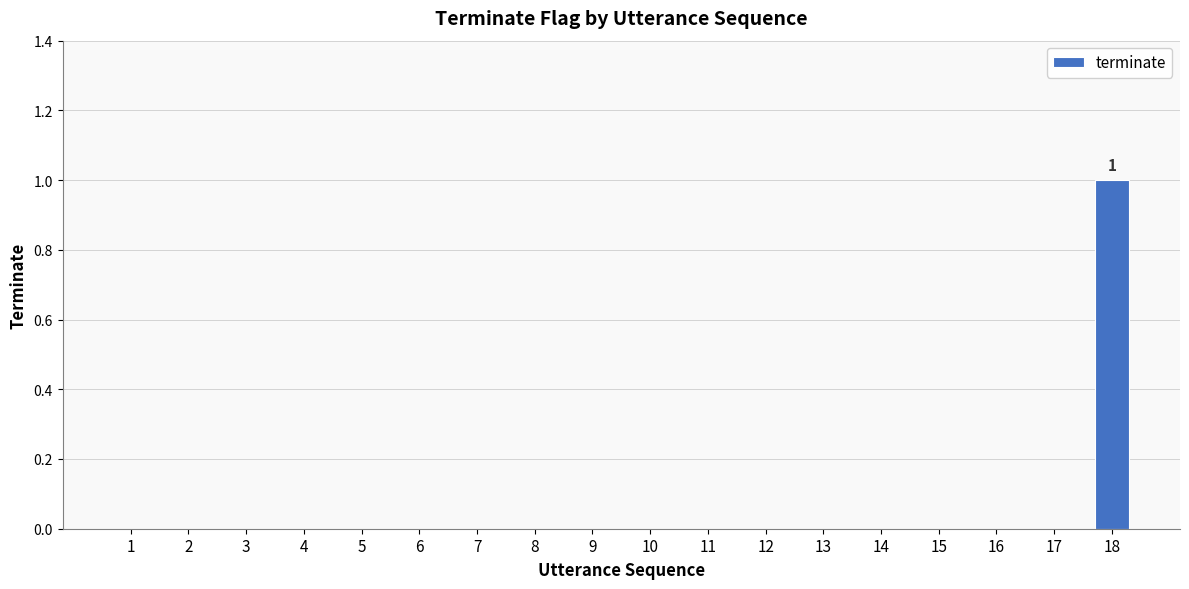

Reading left to right, what are all the values shown in this chart?

1=0	2=0	3=0	4=0	5=0	6=0	7=0	8=0	9=0	10=0	11=0	12=0	13=0	14=0	15=0	16=0	17=0	18=1